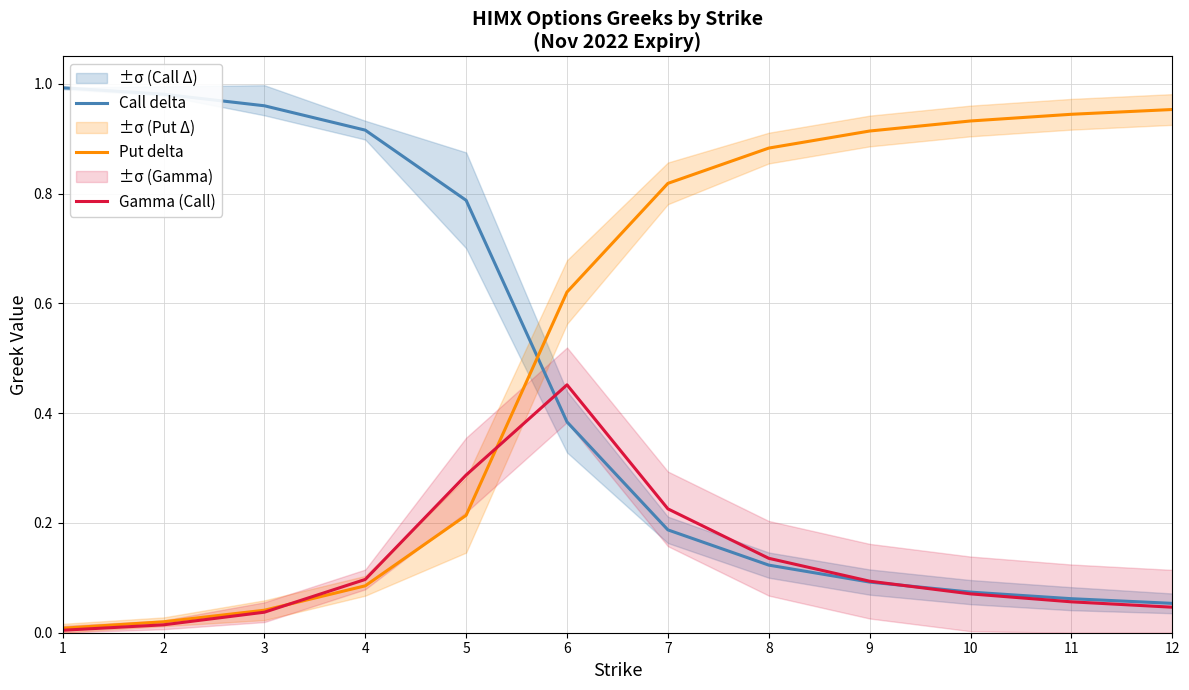

What is the difference between the maximum and minimum values in the Gamma (Call) series?

0.4